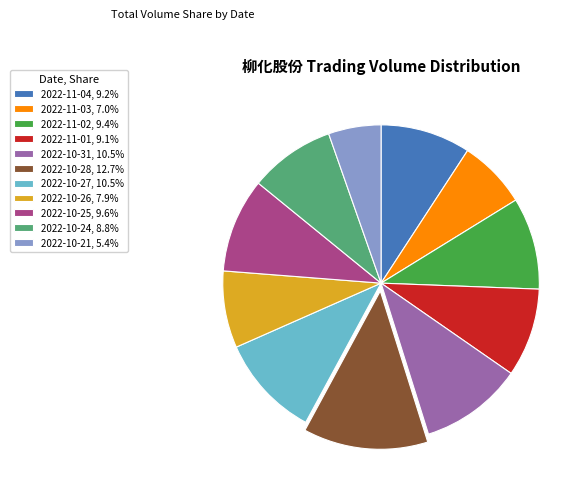

Do 2022-11-03, 7.0% and 2022-11-02, 9.4% together represent more than half of the pie?

No